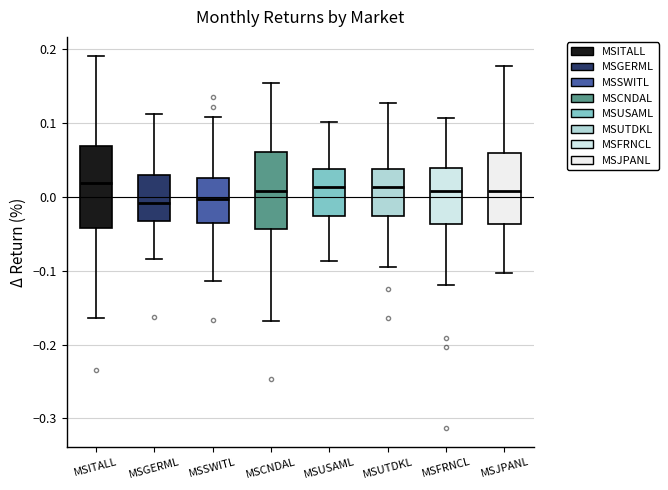

Reading left to right, read every box against the y-axis: the position of its median line, the range the box covers, and the ends of its whiskers. The values are not printed on the chart, so give them approximately, as read against the axis.

MSITALL: median 0.02, box -0.04 to 0.07, whiskers -0.16 to 0.19
MSGERML: median -0.01, box -0.03 to 0.03, whiskers -0.08 to 0.11
MSSWITL: median 0.00, box -0.03 to 0.03, whiskers -0.11 to 0.11
MSCNDAL: median 0.01, box -0.04 to 0.06, whiskers -0.17 to 0.15
MSUSAML: median 0.01, box -0.03 to 0.04, whiskers -0.09 to 0.10
MSUTDKL: median 0.01, box -0.03 to 0.04, whiskers -0.09 to 0.13
MSFRNCL: median 0.01, box -0.04 to 0.04, whiskers -0.12 to 0.11
MSJPANL: median 0.01, box -0.04 to 0.06, whiskers -0.10 to 0.18